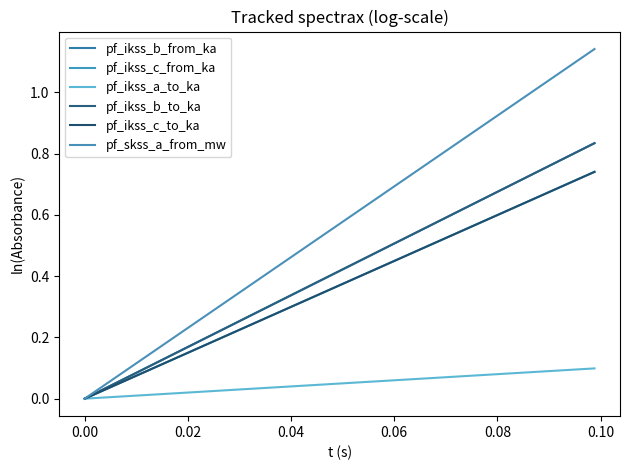

True or false: pf_skss_a_from_mw has more than 1 points higher than both neighbors.

False